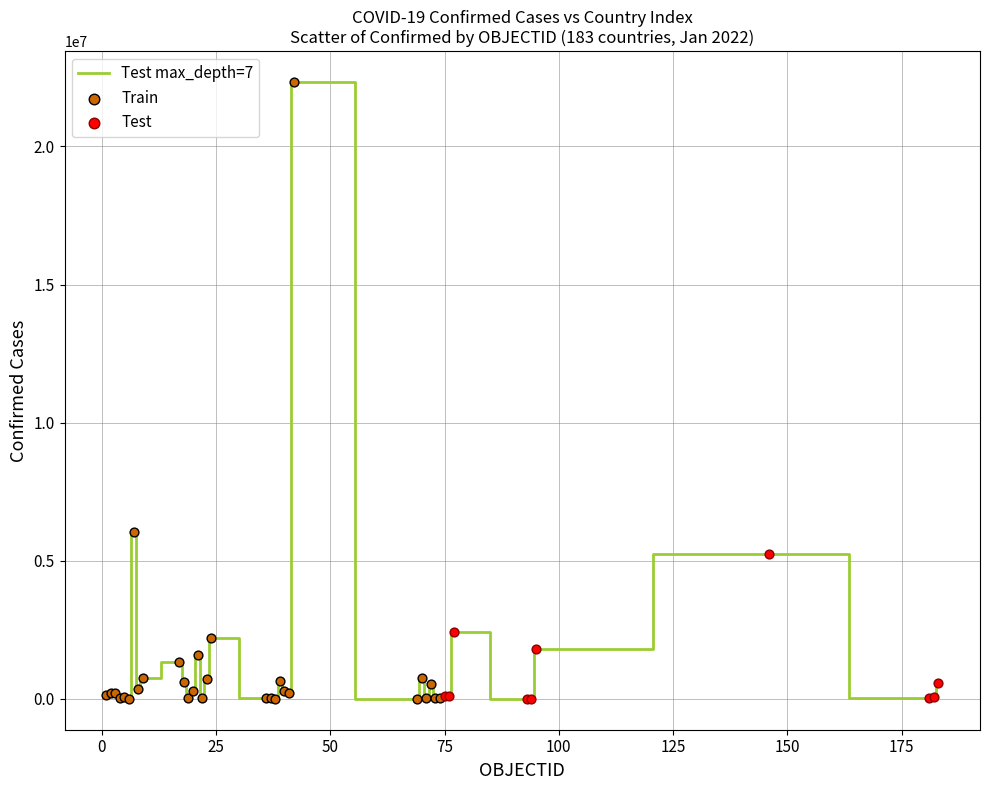

What is the greatest value displayed?

22328252